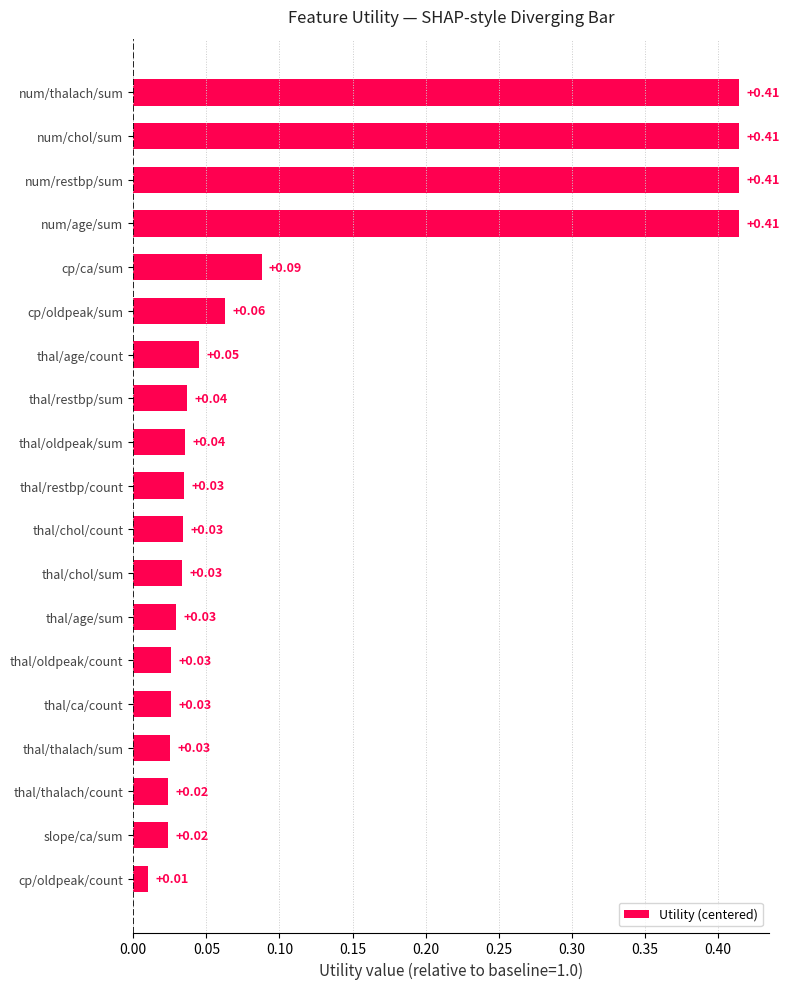

Which has a higher value, slope/ca/sum or cp/ca/sum?

cp/ca/sum